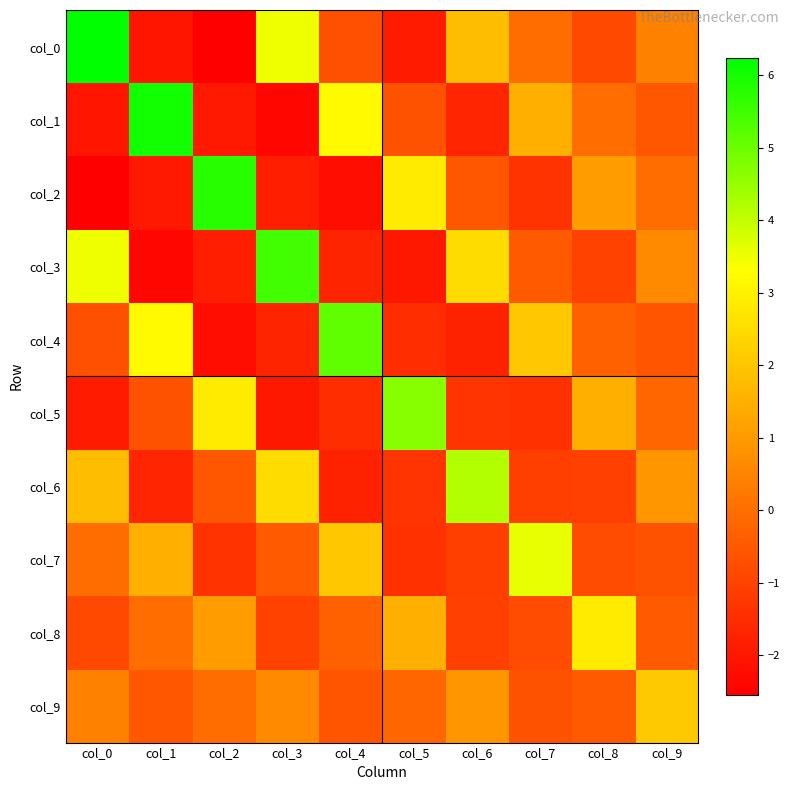

Which label corresponds to the largest value in the chart?

col_0